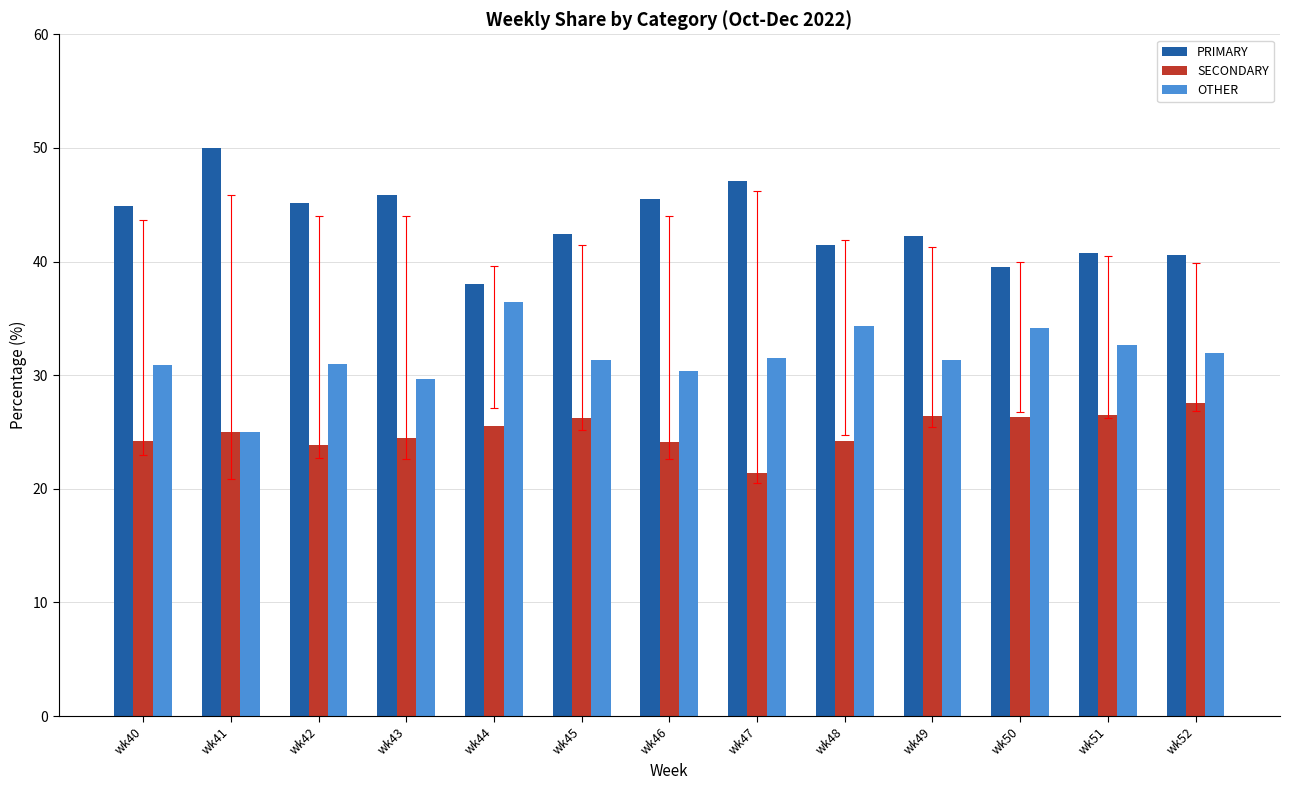

Is the value of SECONDARY at wk49 greater than the value of OTHER at wk43?

No